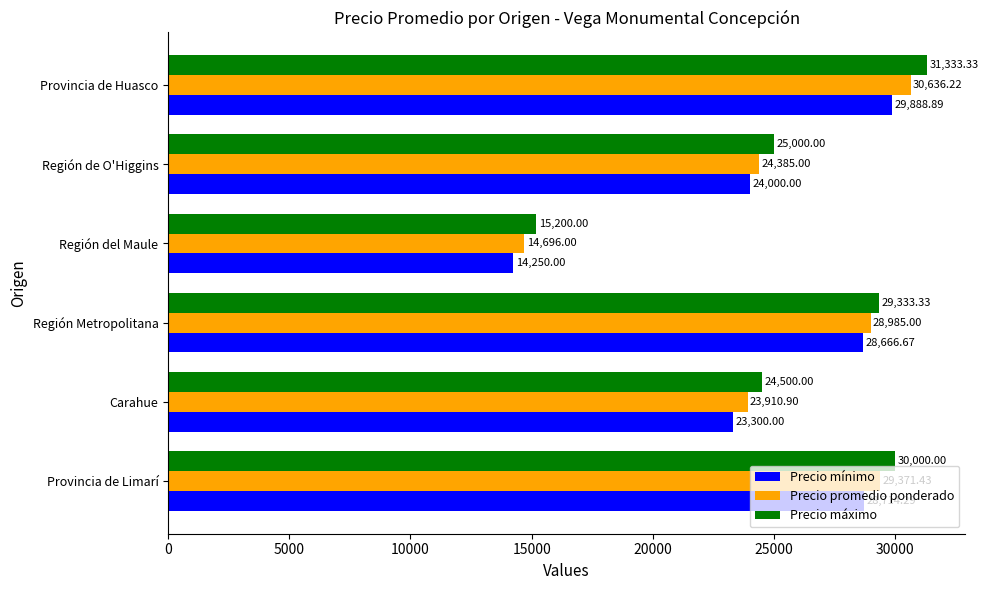

Which category has the highest value in the Precio promedio ponderado series?

Provincia de Huasco